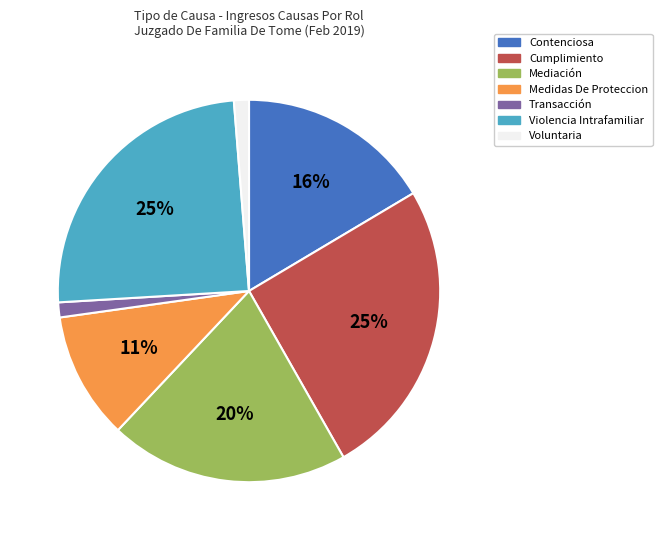

Is Medidas De Proteccion the majority of the pie?

No